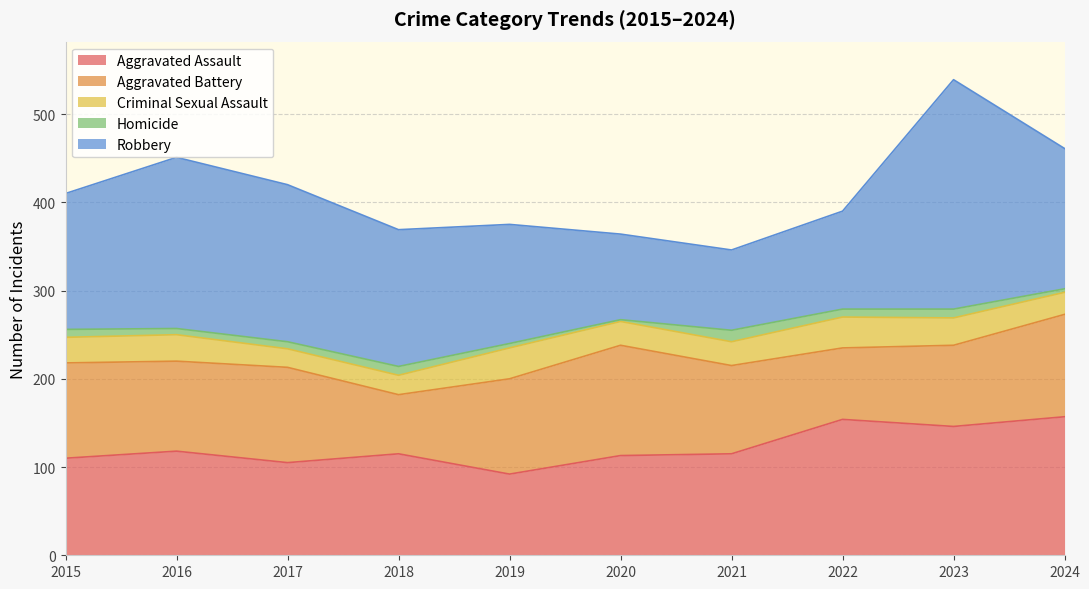

List the labels in order of Aggravated Assault value, largest first.

2024, 2022, 2023, 2016, 2018, 2021, 2020, 2015, 2017, 2019